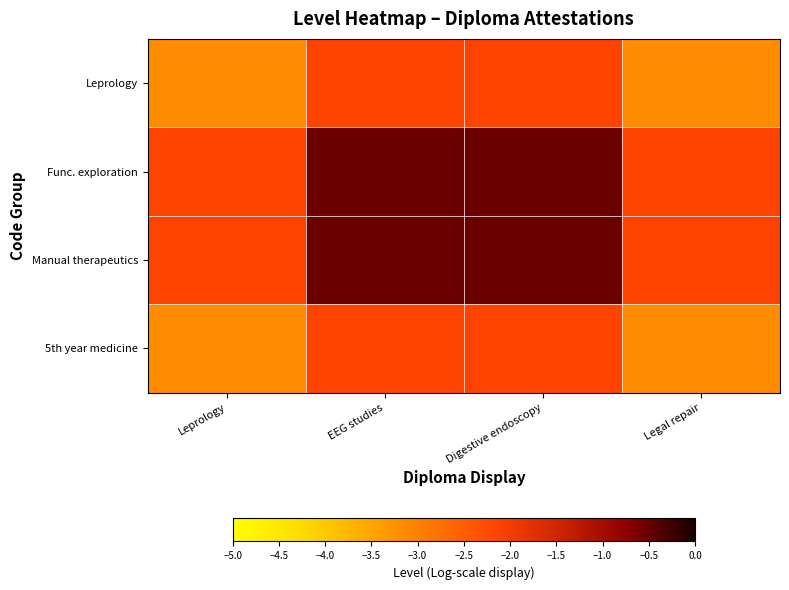

Reading left to right, transcribe all the data shown in this chart.

Leprology: Leprology=-3.2	EEG studies=-2.1	Digestive endoscopy=-2.1	Legal repair=-3.2
Func. exploration: Leprology=-2.1	EEG studies=-0.5	Digestive endoscopy=-0.5	Legal repair=-2.1
Manual therapeutics: Leprology=-2.1	EEG studies=-0.5	Digestive endoscopy=-0.5	Legal repair=-2.1
5th year medicine: Leprology=-3.2	EEG studies=-2.1	Digestive endoscopy=-2.1	Legal repair=-3.2